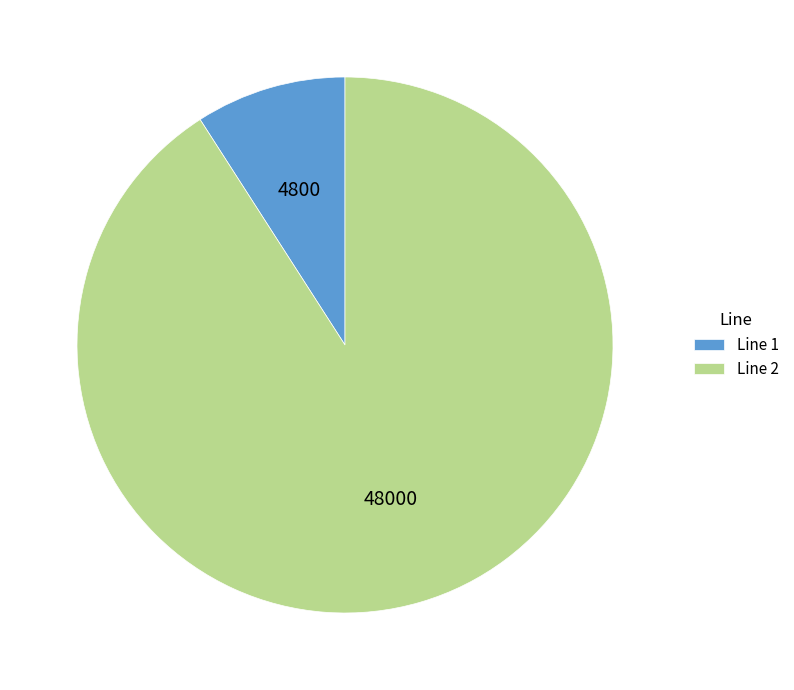

How many segments does this pie chart have?

2